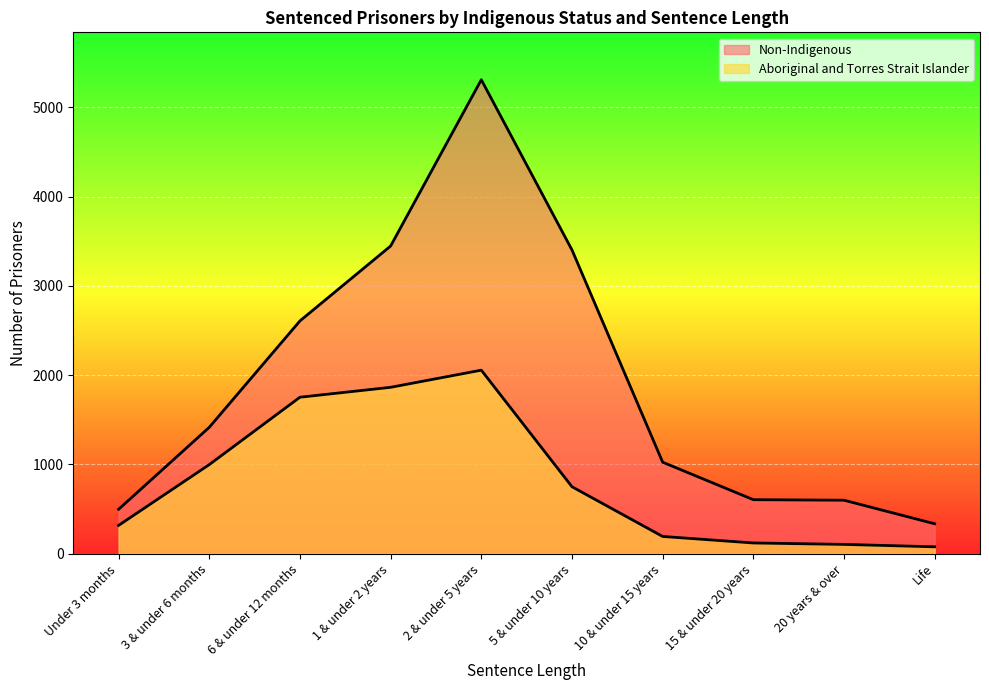

Rank the series at 3 & under 6 months from lowest to highest value.

Aboriginal and Torres Strait Islander, Non-Indigenous